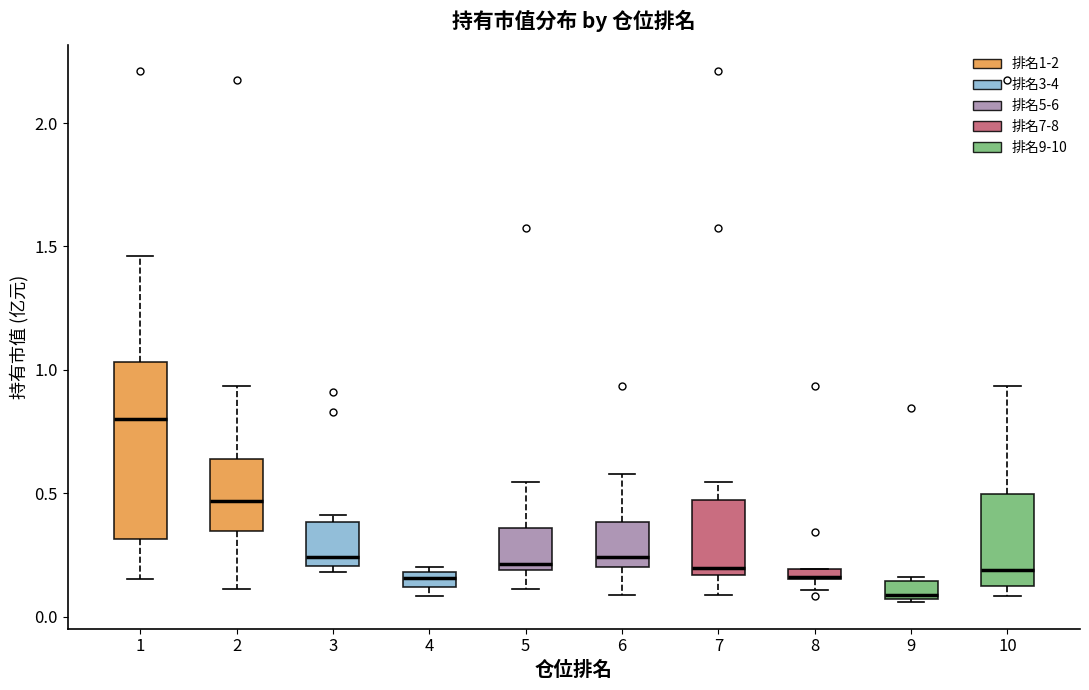

Comparing the boxes themselves (not the whiskers), which one is the tallest?

1